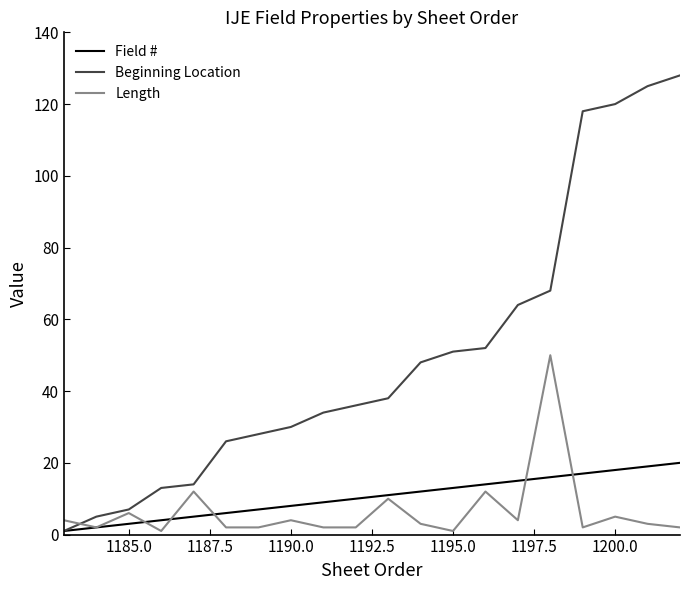

Which series has the largest range (max minus min)?

Beginning Location